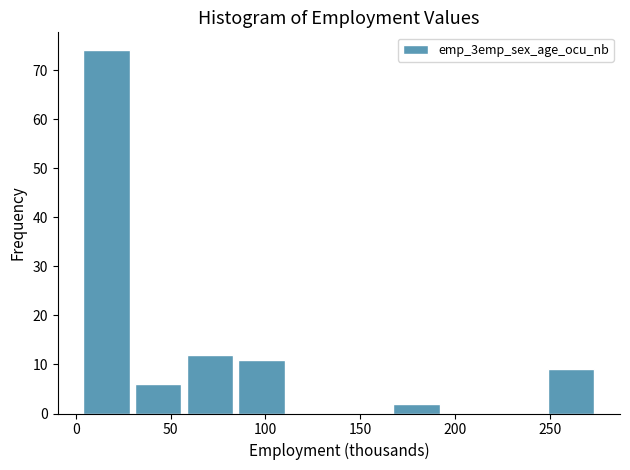

Reading left to right, list every bar in this chart as the range it spans on the x-axis followed by its height. Neither the bar edges nor the heights are printed on the chart, so give them approximately, as read against the axes.

5 to 30: 74
30 to 55: 6
55 to 85: 12
85 to 110: 11
110 to 140: 0
140 to 165: 0
165 to 195: 2
195 to 220: 0
220 to 250: 0
250 to 275: 9